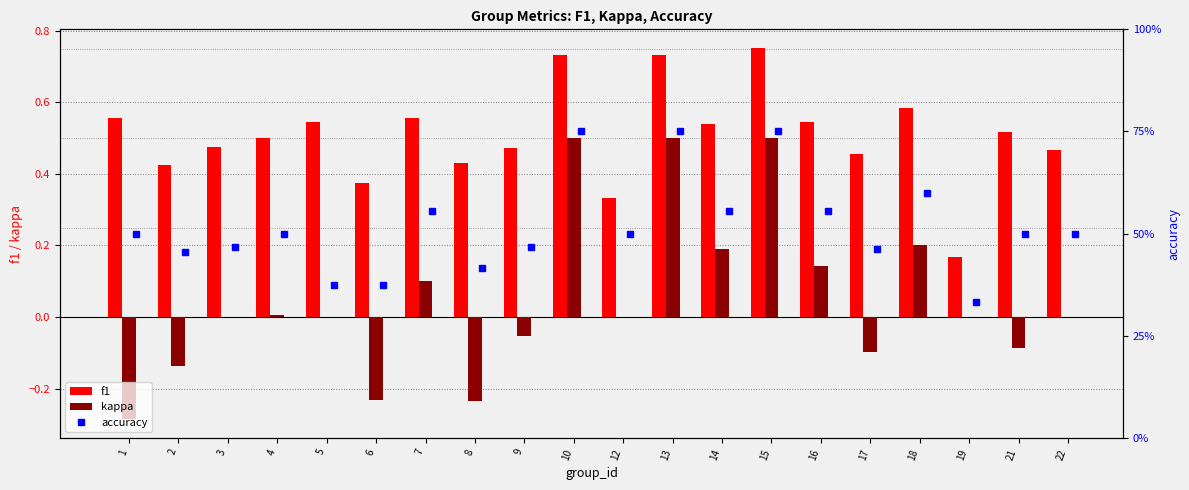

Which series has the largest total across all categories?

accuracy